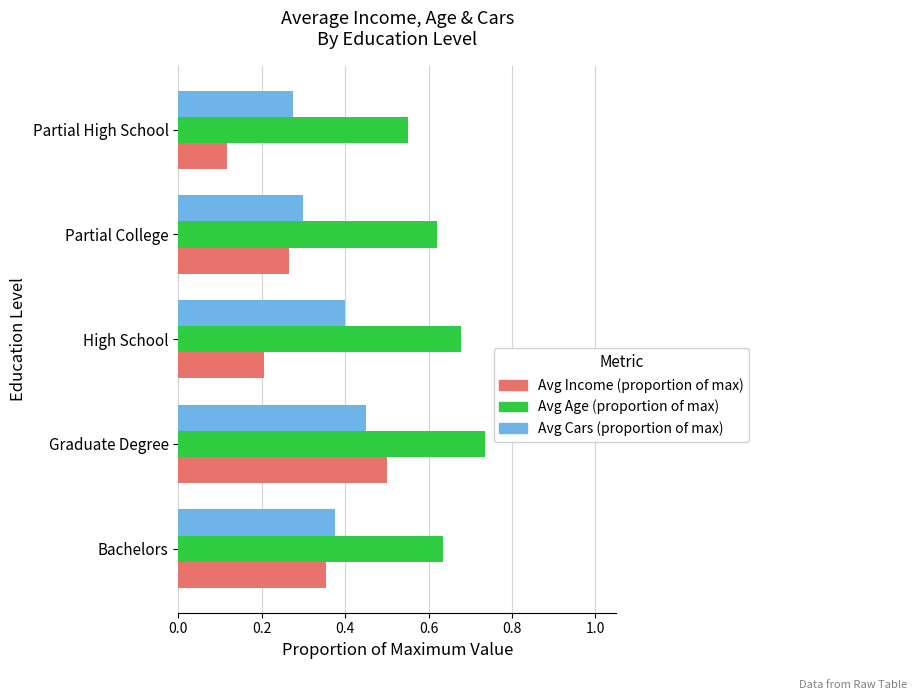

What is the sum of all Avg Cars (proportion of max) values?

1.8